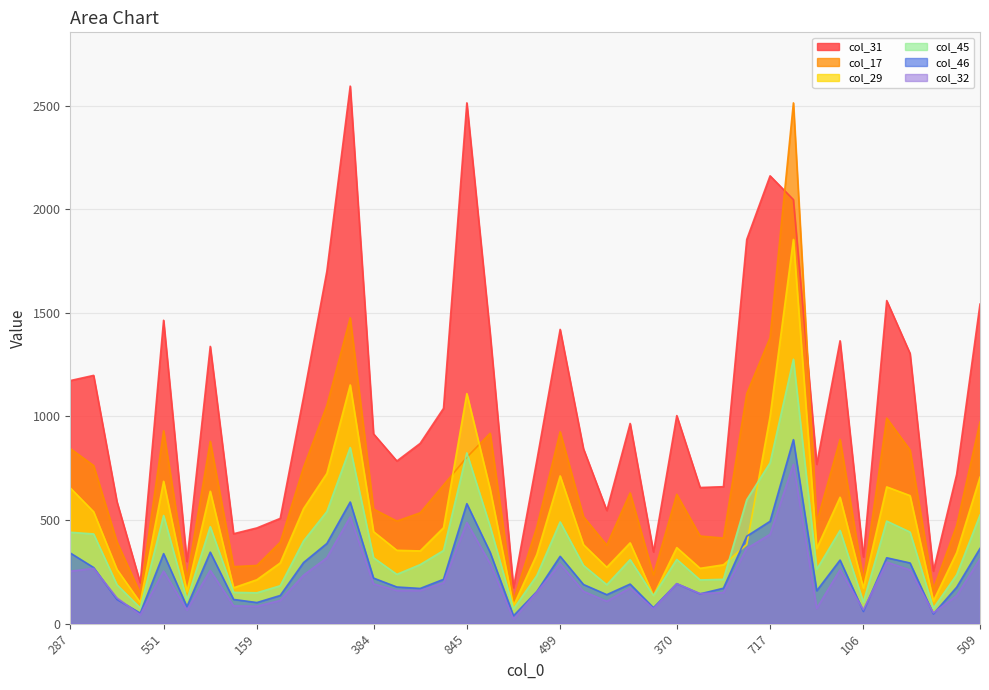

List the series in order of their peak value, lowest first.

col_32, col_46, col_45, col_29, col_17, col_31